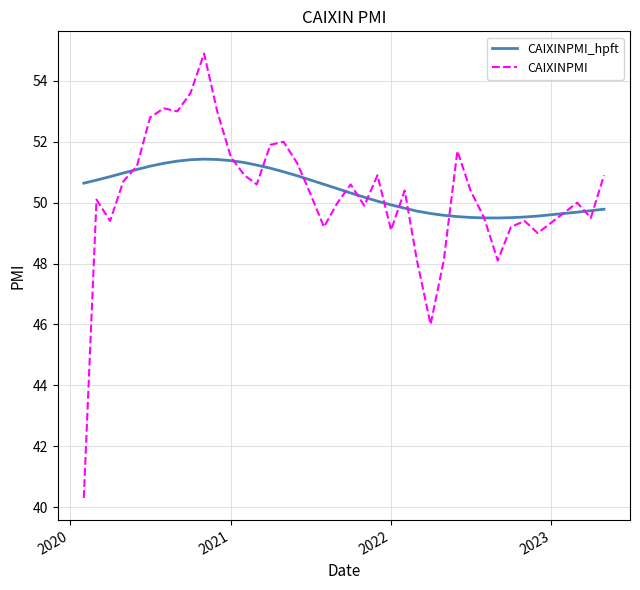

Rank the series by their maximum value, from highest to lowest.

CAIXINPMI, CAIXINPMI_hpft